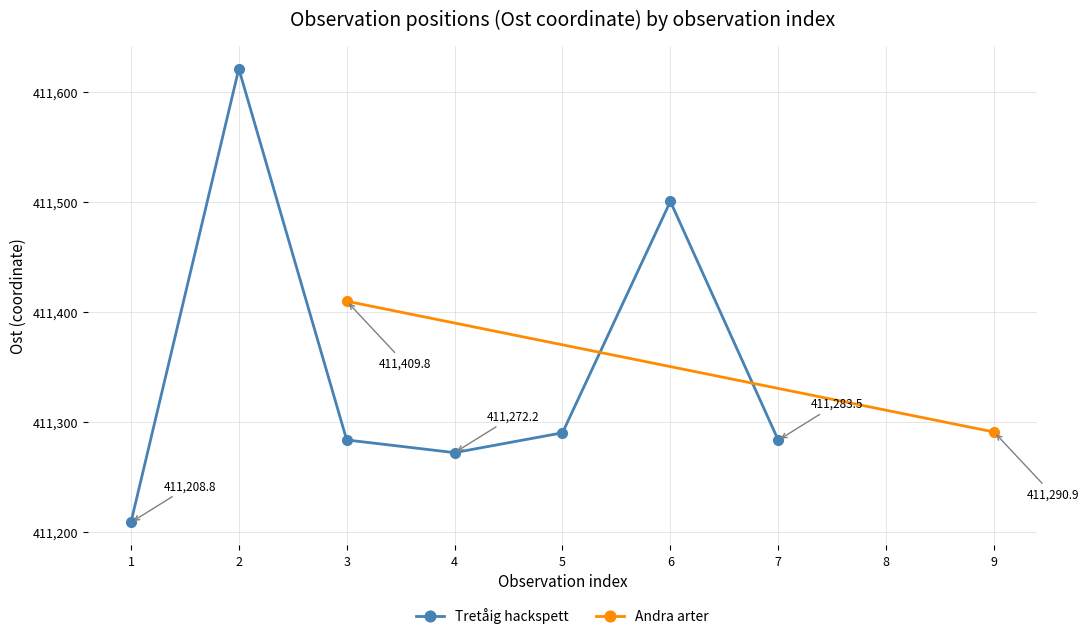

True or false: Tretåig hackspett has more than 1 interior local peaks.

True